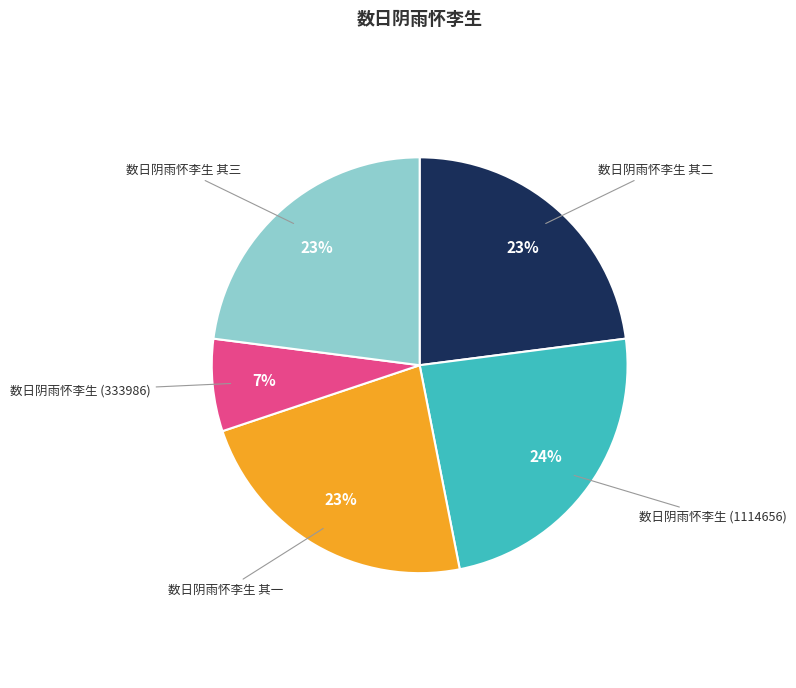

Is there any slice that represents more than half of the pie?

No